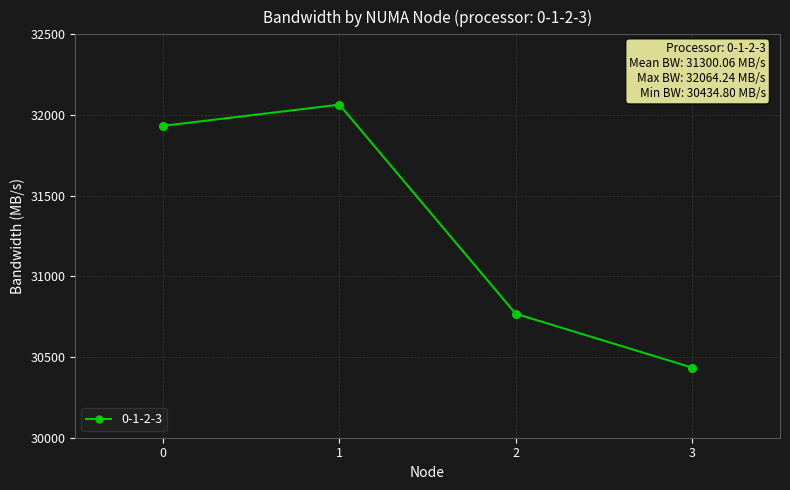

Between 1 and 0, which is larger?

1